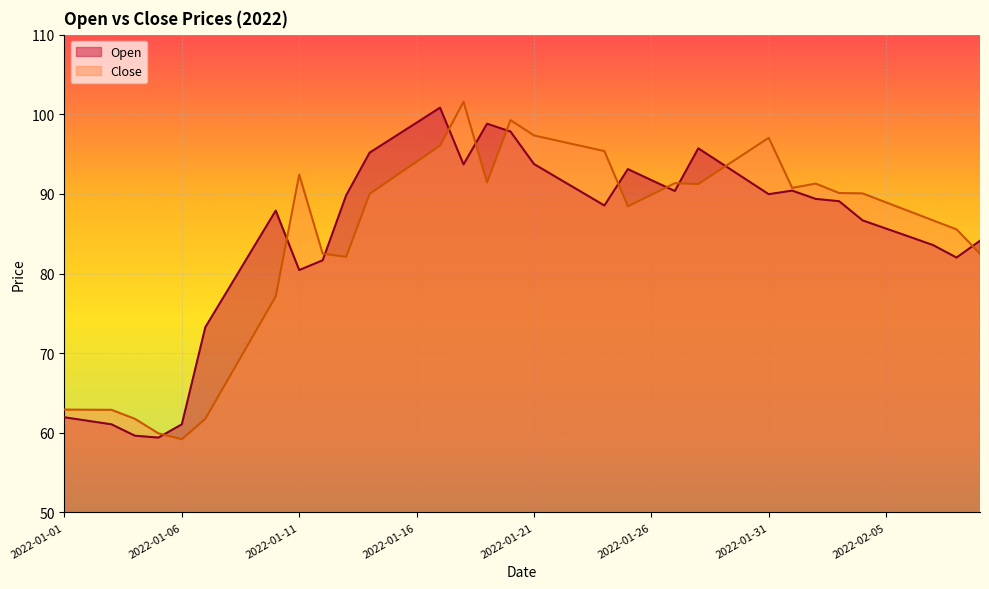

Between 2022-01-15 and 2022-02-04, which series saw the biggest shift?

Open